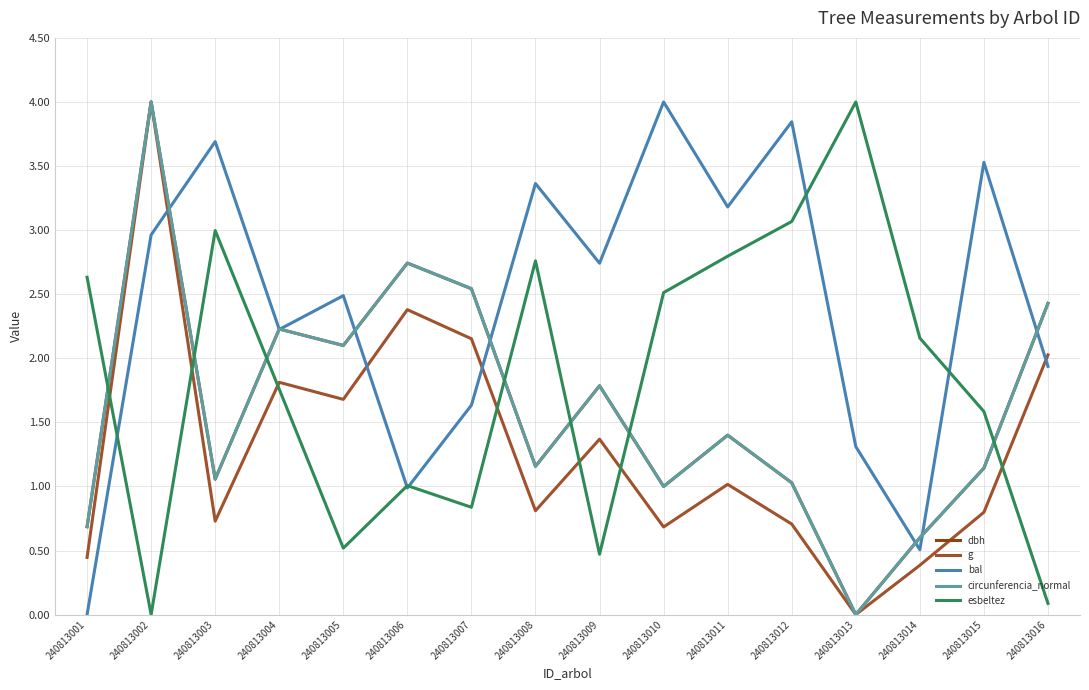

At which category does circunferencia_normal reach its first local valley?

240813003